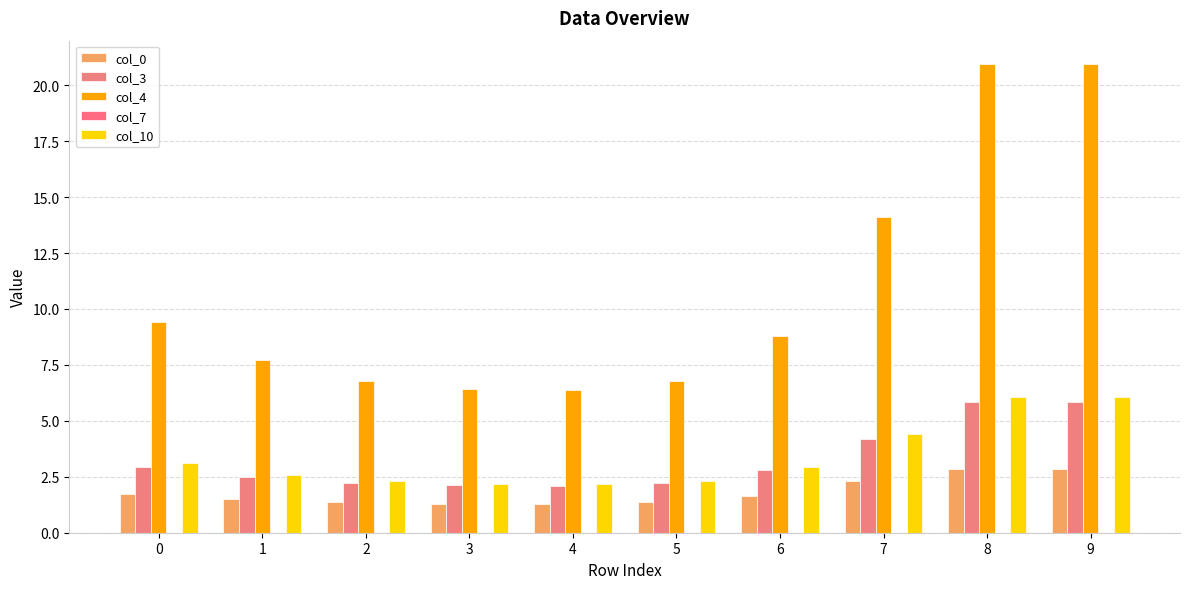

How many groups of bars are there?

10